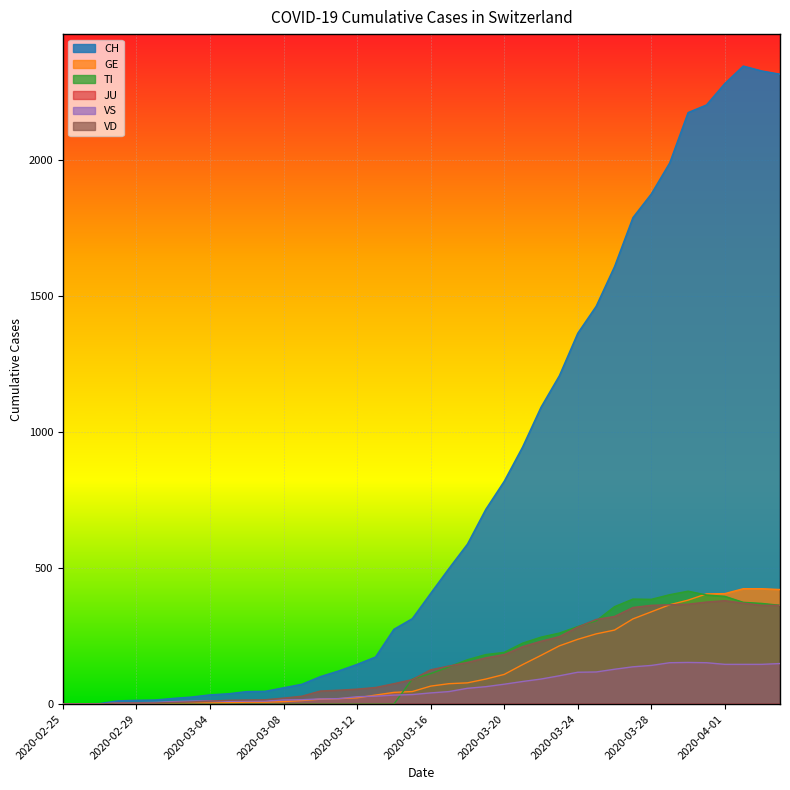

Between 2020-03-28 and 2020-03-06, which is larger?

2020-03-28